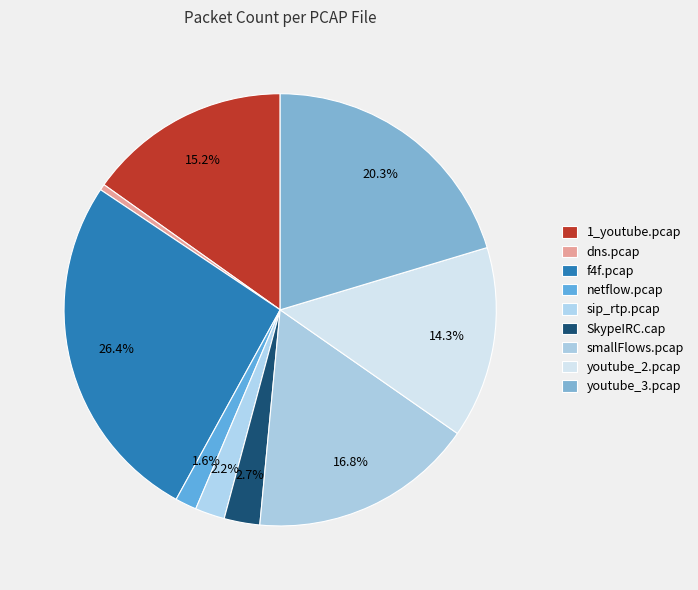

How much of the chart is everything except dns.pcap?

99.5%